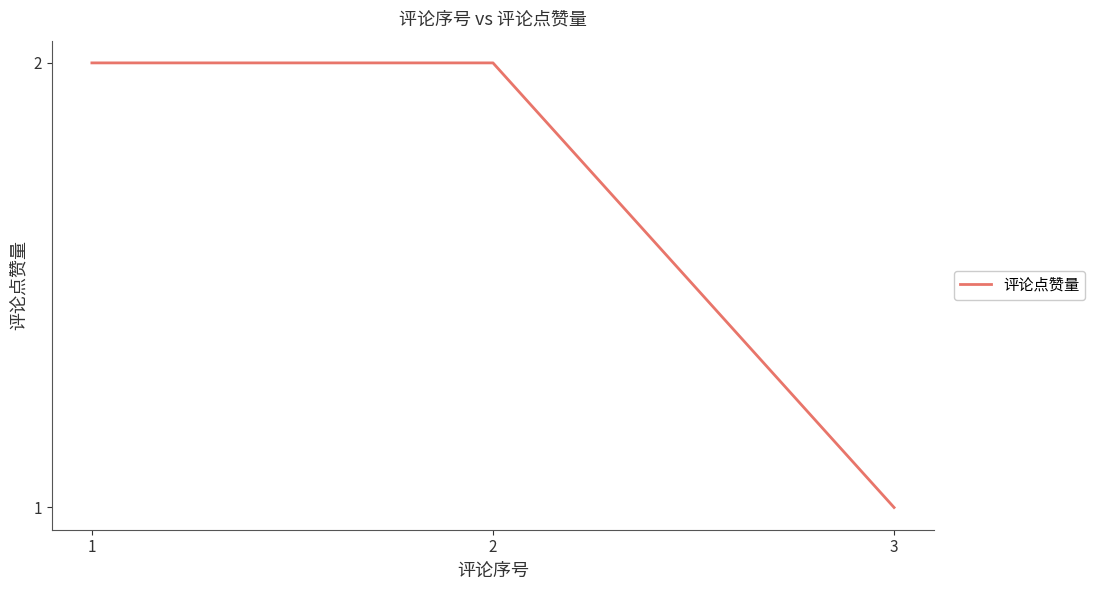

How many lines are shown in the chart?

1